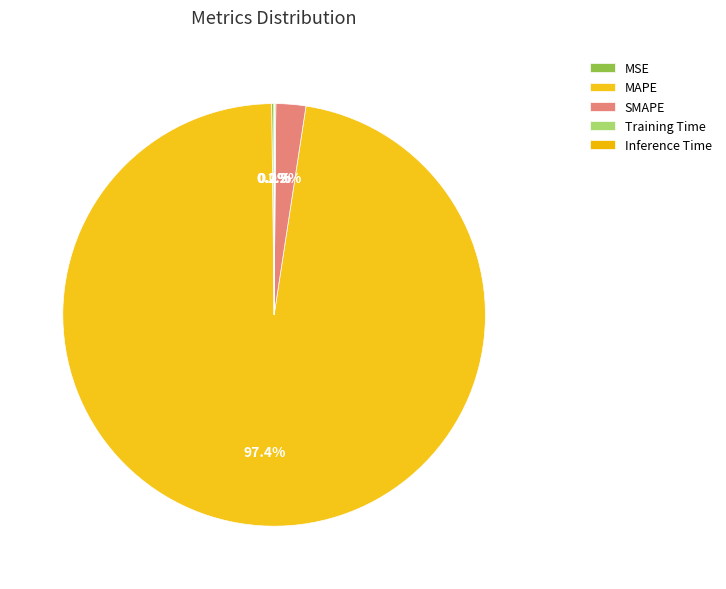

True or false: Training Time accounts for 1% of the total.

False